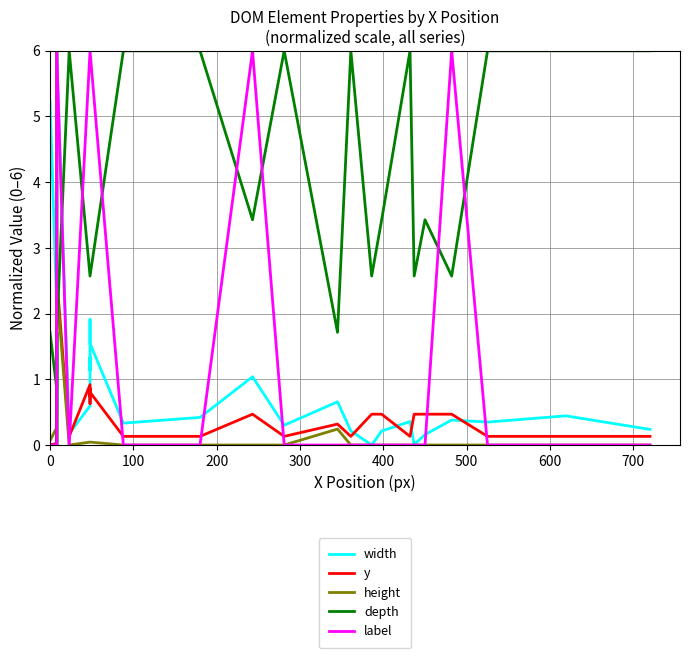

What are all the series names shown in the legend?

width, y, height, depth, label